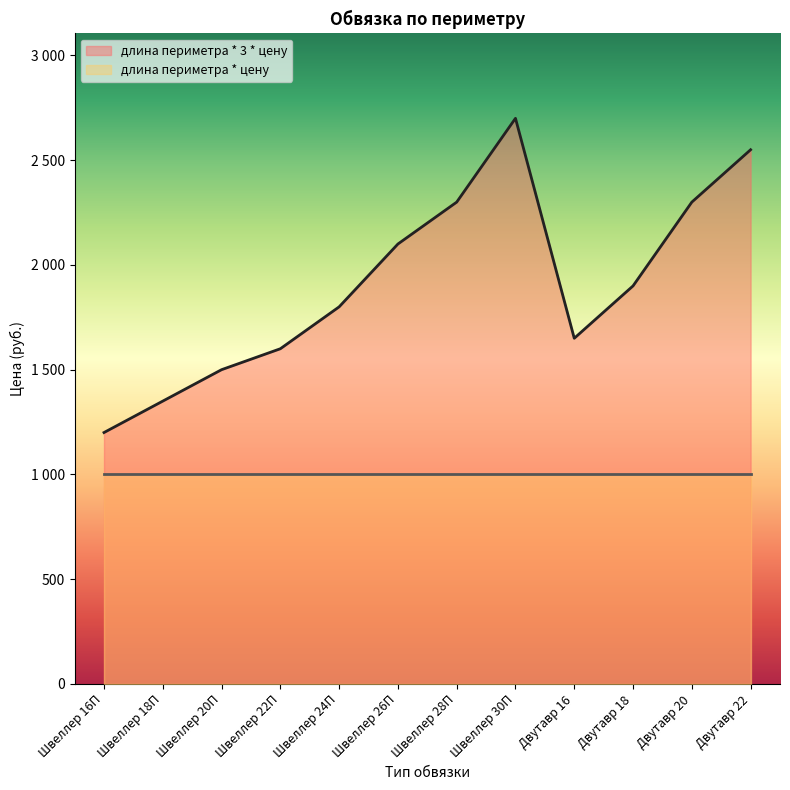

Which label corresponds to the smallest value in the chart?

Швеллер 16П